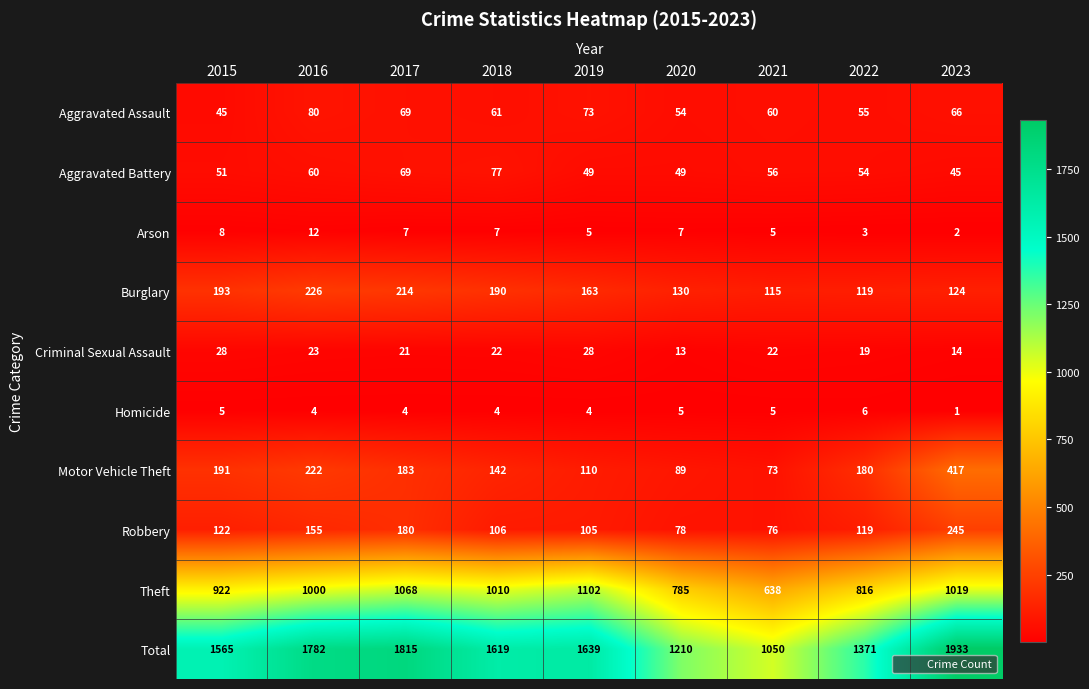

Which series has the largest total across all categories?

Total